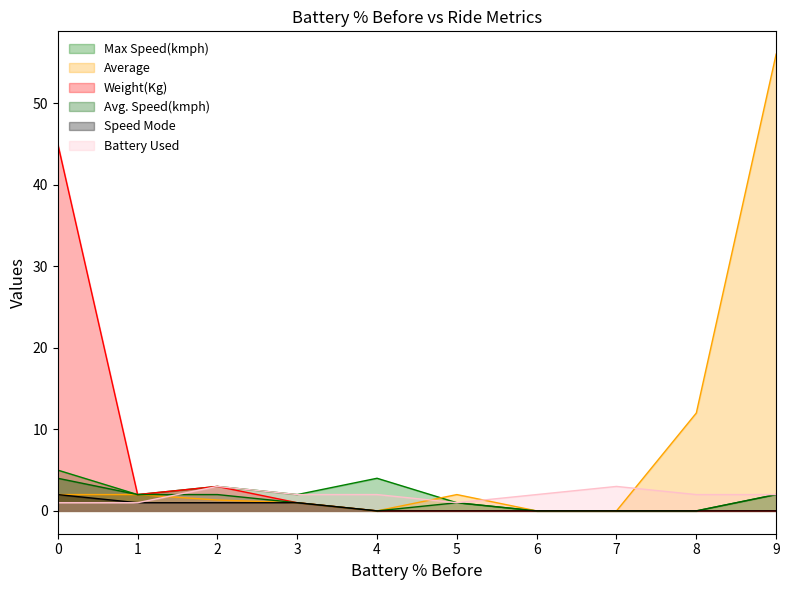

The Weight(Kg) series shows 0.0 at 5. True or false?

True